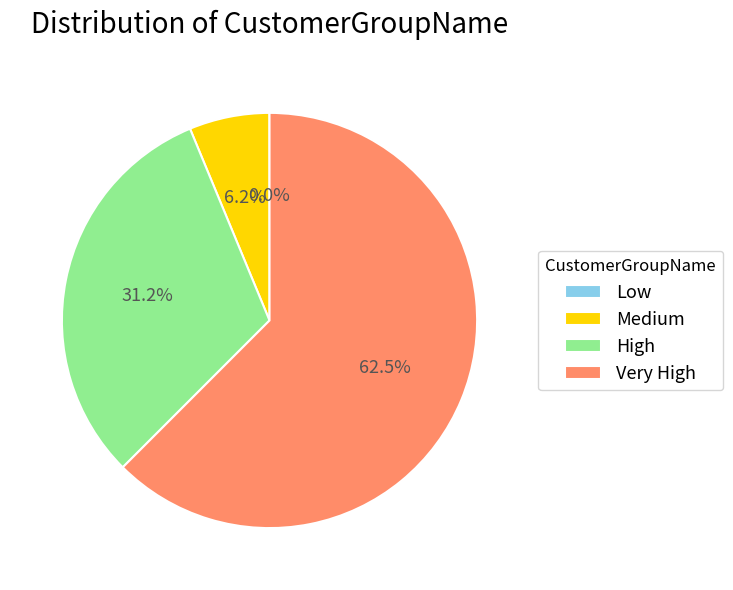

To the nearest percent, what portion does Medium represent?

6%